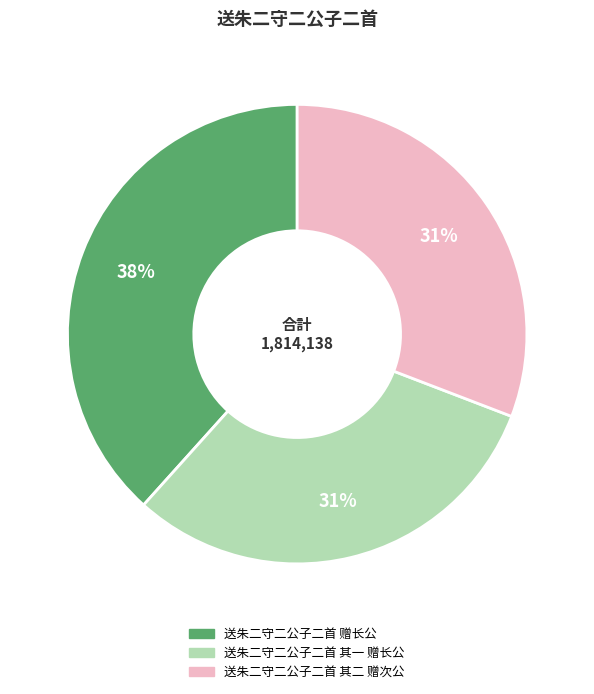

To the nearest percent, what portion does 送朱二守二公子二首 其一 赠长公 represent?

31%